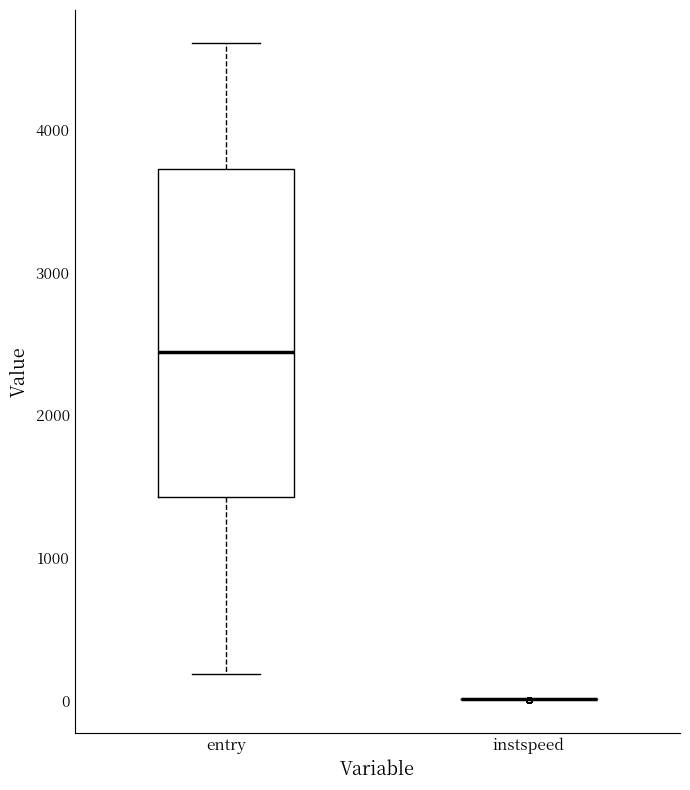

Reading left to right, transcribe this box plot: for each box, give where its median line is, the range the box spans, and where its two whiskers end, as read against the y-axis. The values are not printed on the chart, so give them approximately, as read against the axis.

entry: median 2400, box 1400 to 3700, whiskers 200 to 4600
instspeed: box collapsed to a line at 0, whiskers 0 to 0